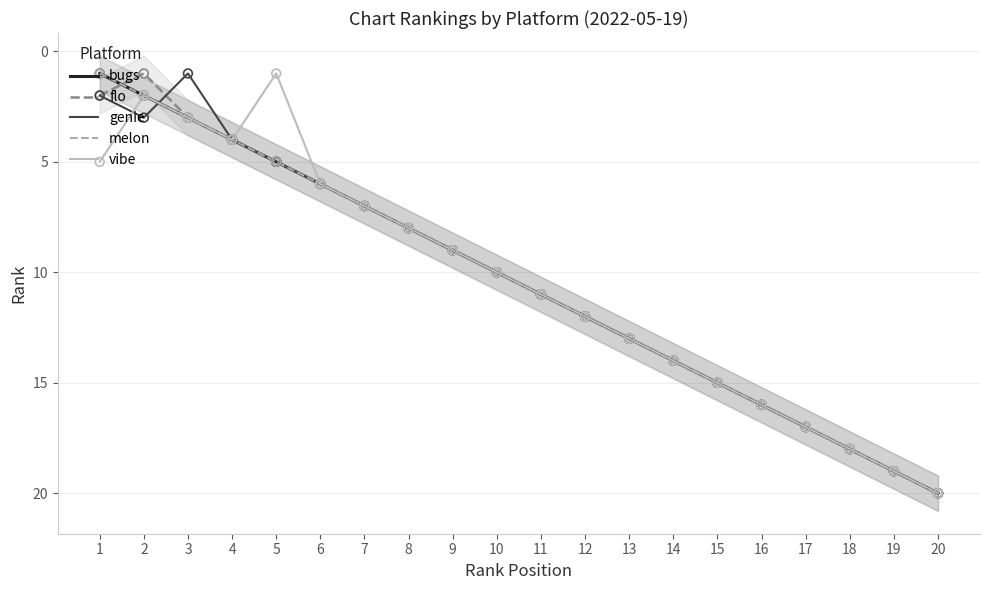

Which series contains the highest Y value?

bugs